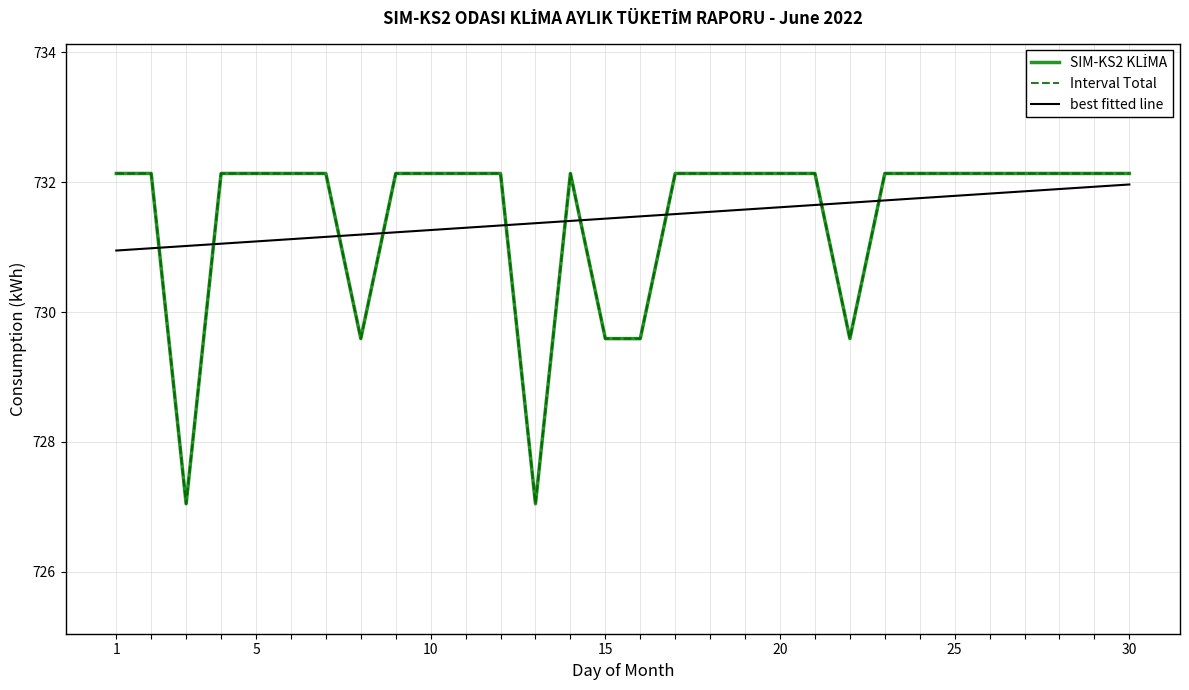

At which category is the sum across all series the highest?

29